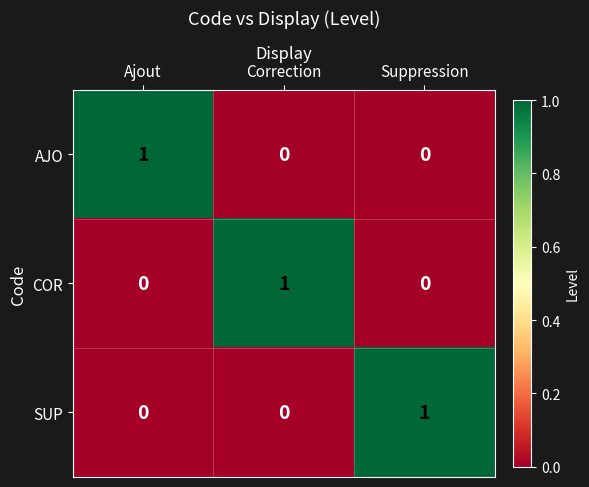

How many series are shown in this chart?

3